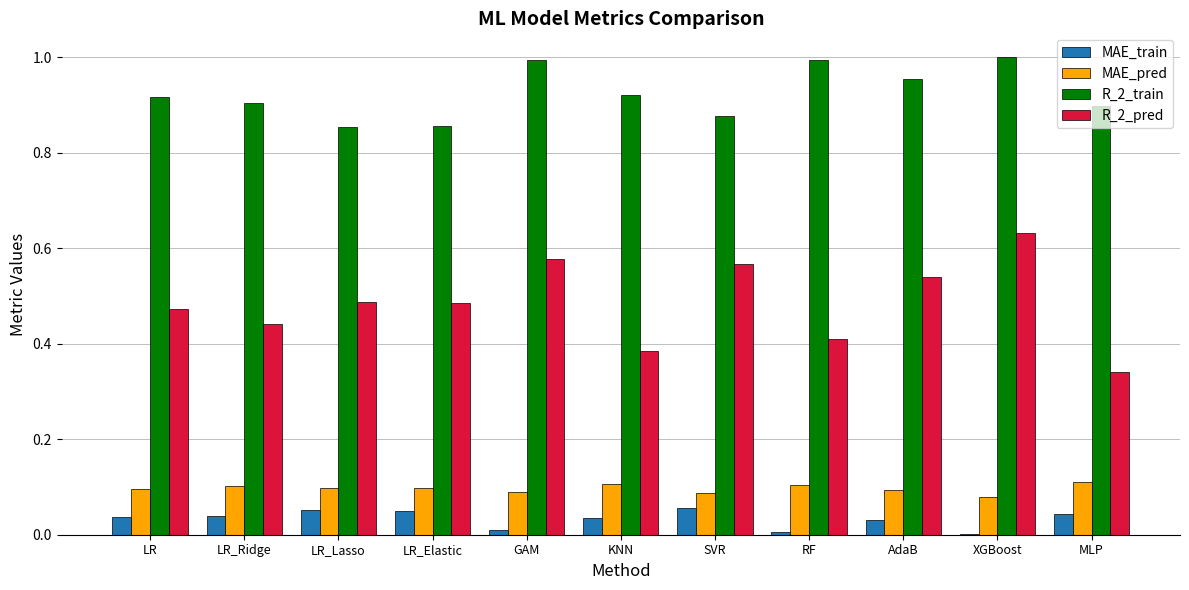

Is it true that R_2_train equals 1.0 at AdaB?

True